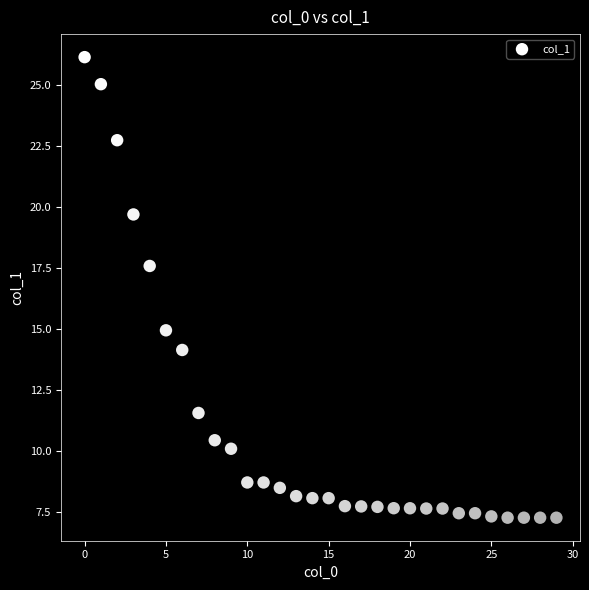

What Y value in the scatter plot is closest to 16?

14.9